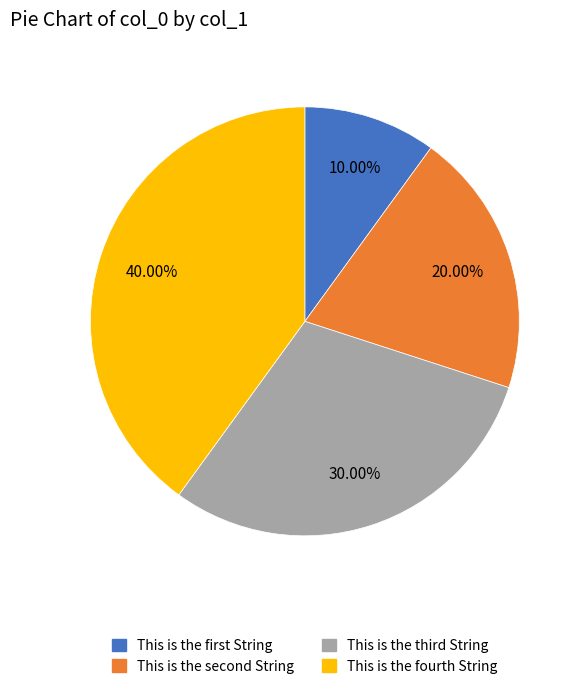

Which slice is the largest?

This is the fourth String